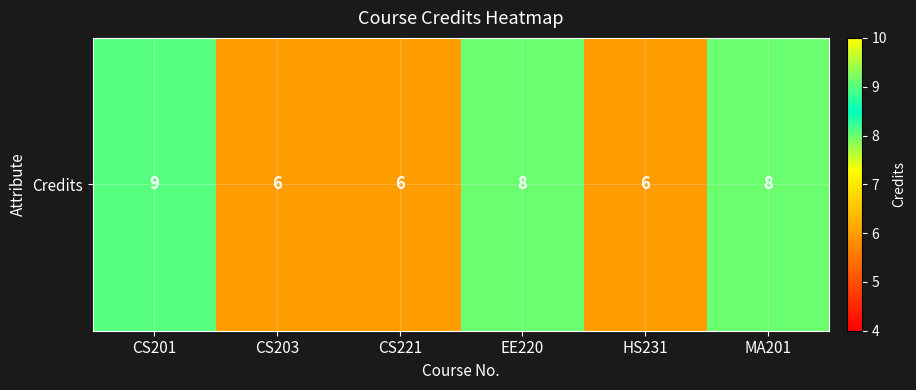

At which category does the chart reach its peak across all series?

CS201